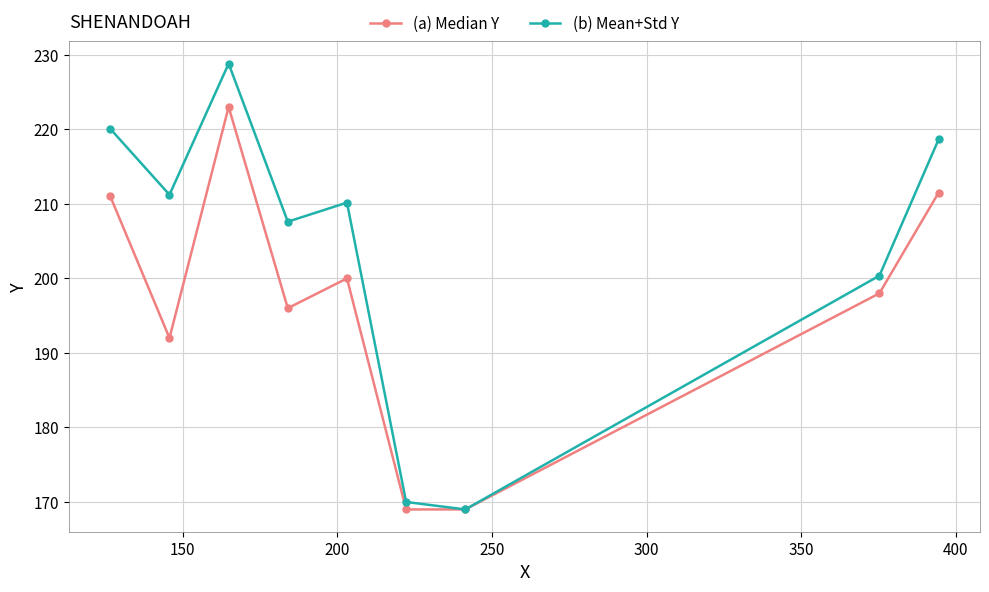

Reading left to right, what are all the values shown in this chart?

(a) Median Y: 211.0	192.0	223.0	196.0	200.0	169.0	169.0	198.0	211.5
(b) Mean+Std Y: 220.1	211.2	228.8	207.6	210.2	170.0	169.0	200.4	218.6